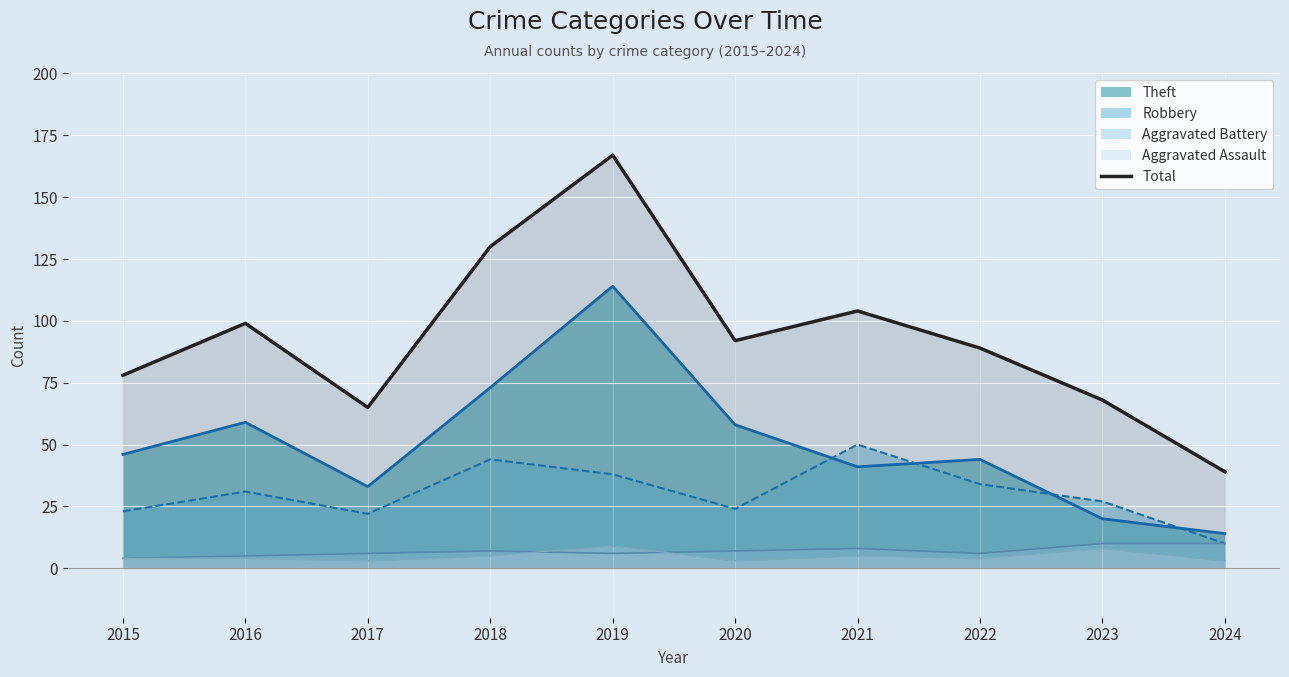

How many points are lower than both their immediate neighbors (excluding endpoints)?

2